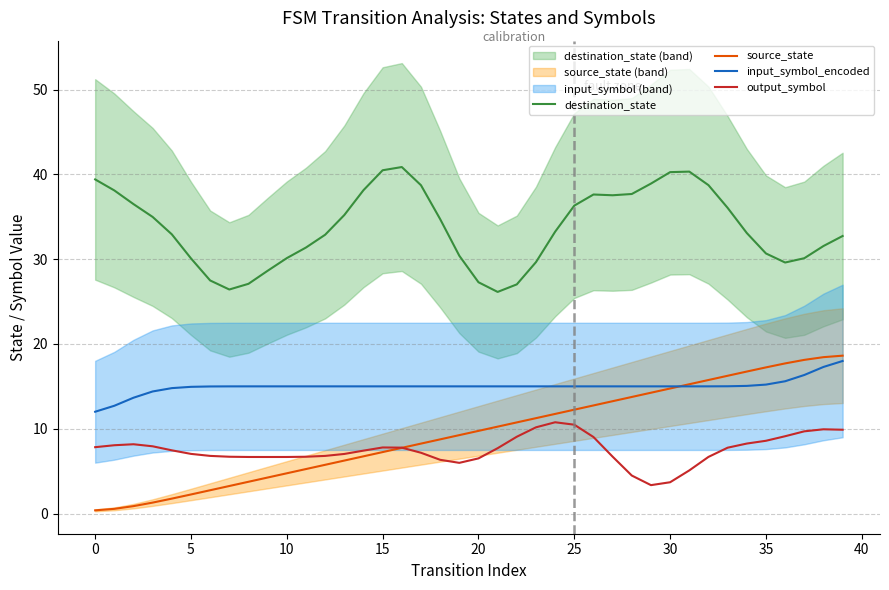

Is it true that destination_state equals 66.3 at 0?

False